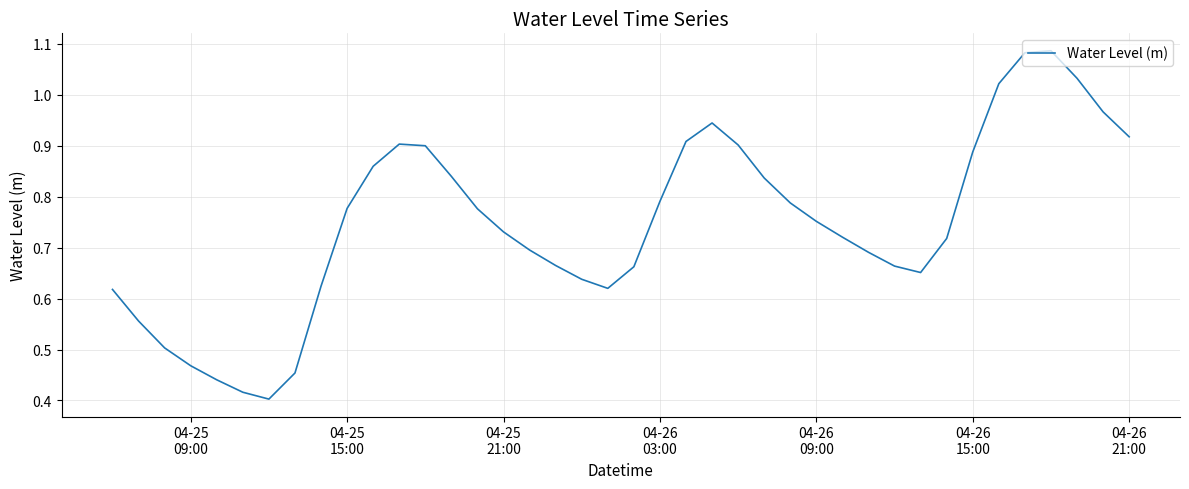

True or false: there are more than 1 points higher than both neighbors.

True